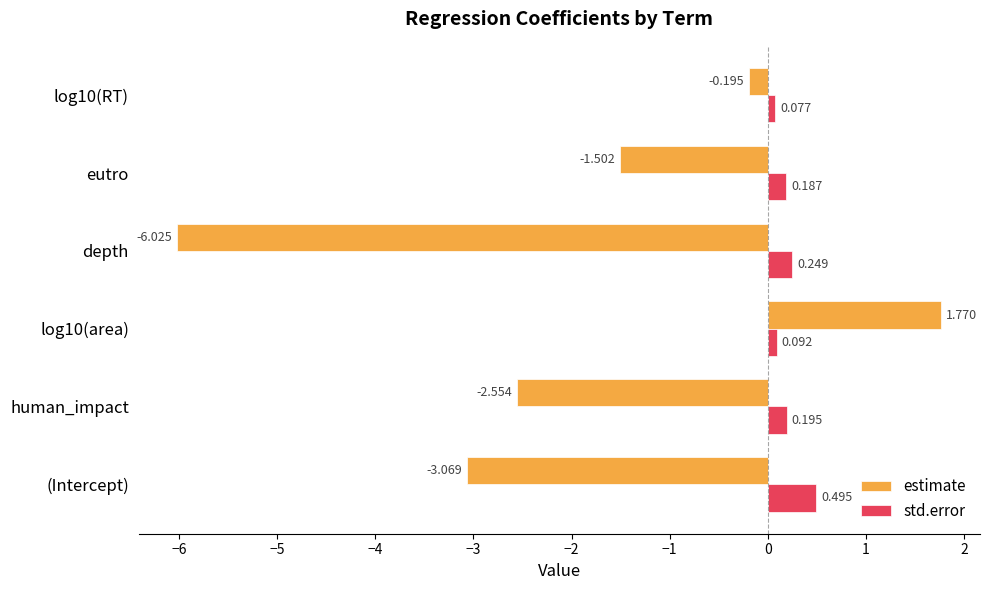

What is the difference between the second highest and minimum values in the estimate series?

5.8